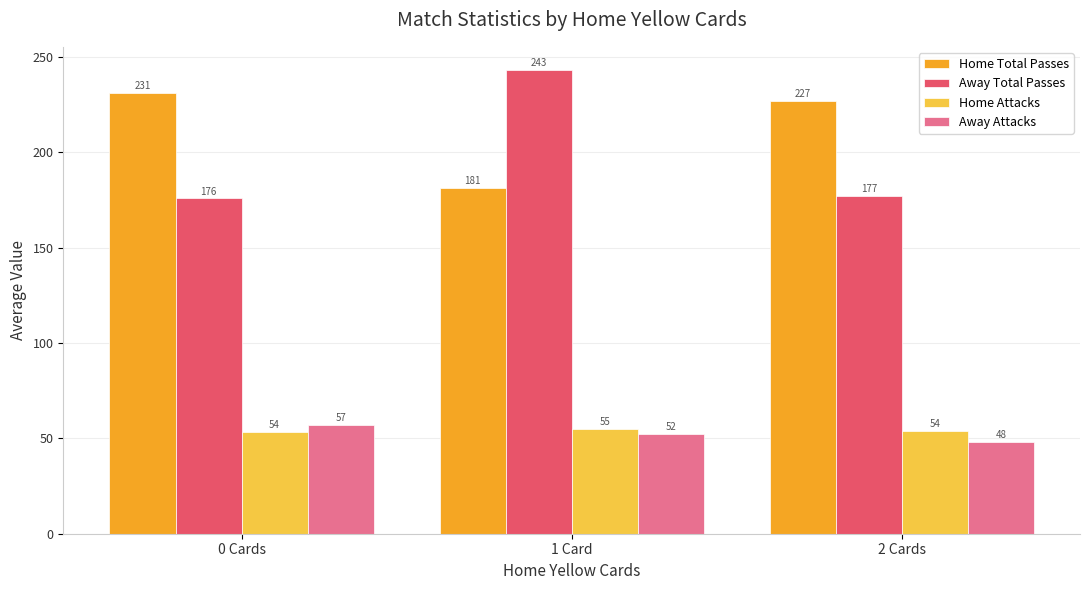

Which series has the widest spread of values?

Away Total Passes